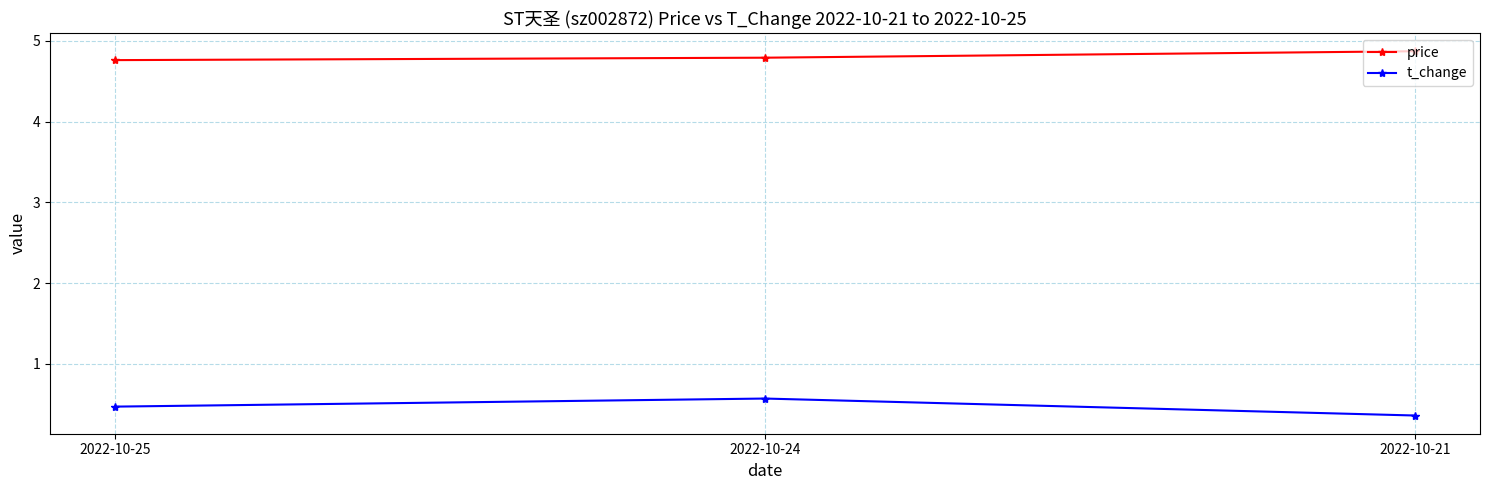

What are all the series names shown in the legend?

price, t_change